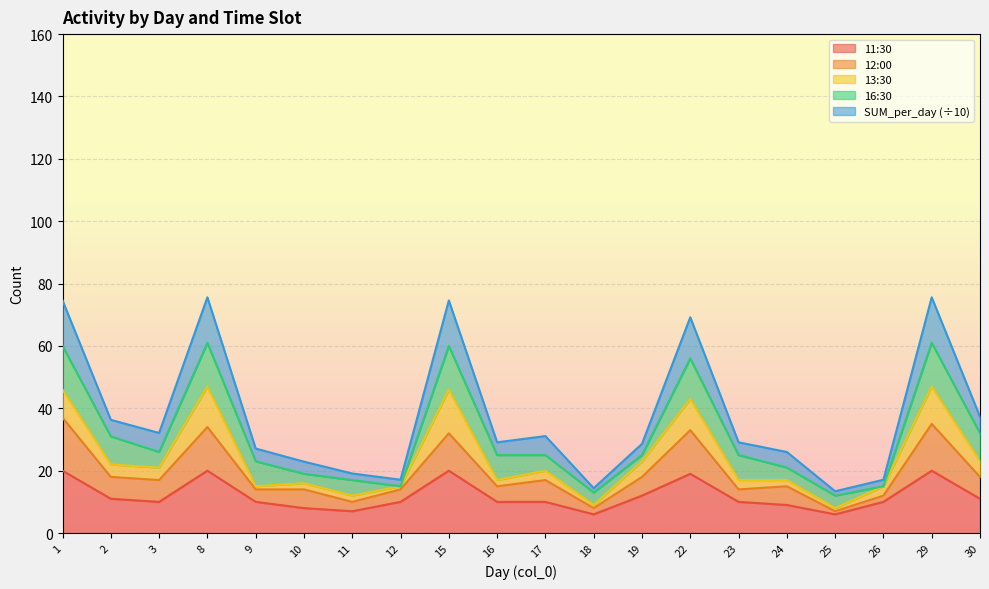

Count the number of categories in the chart.

20